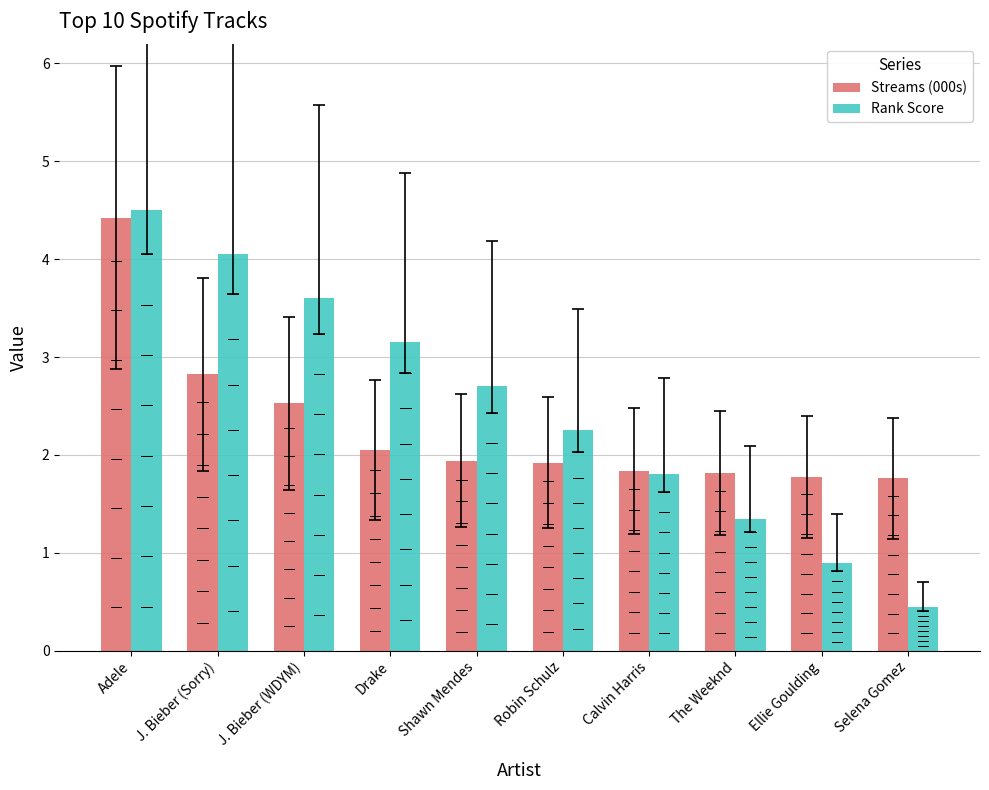

Does the chart contain stacked bars?

No